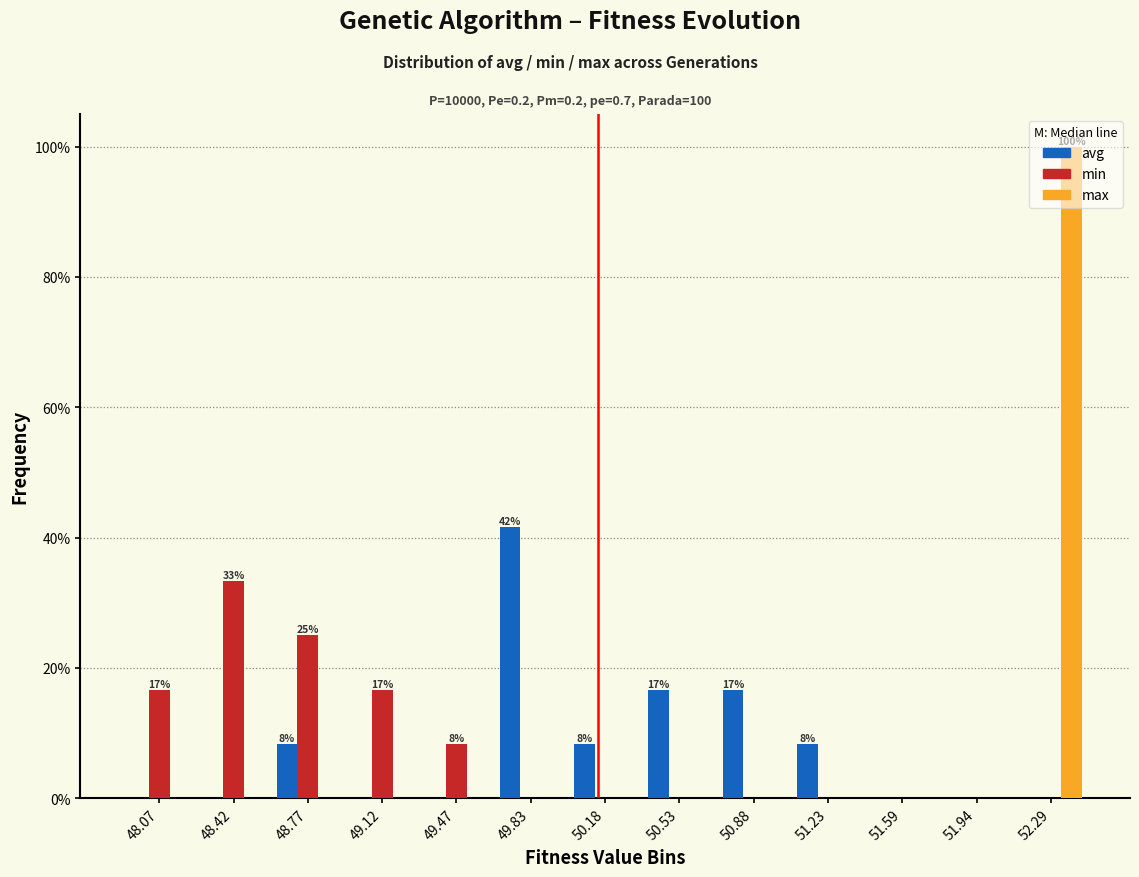

In the max series, which range on the x-axis has the tallest bar?

52.10 to 52.45